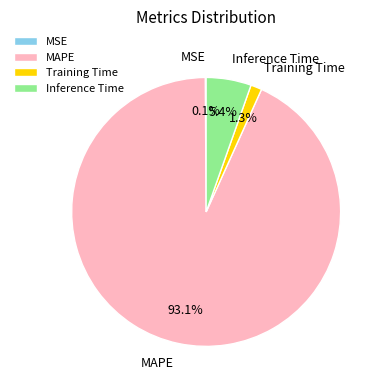

Which slice represents more than half of the pie?

MAPE